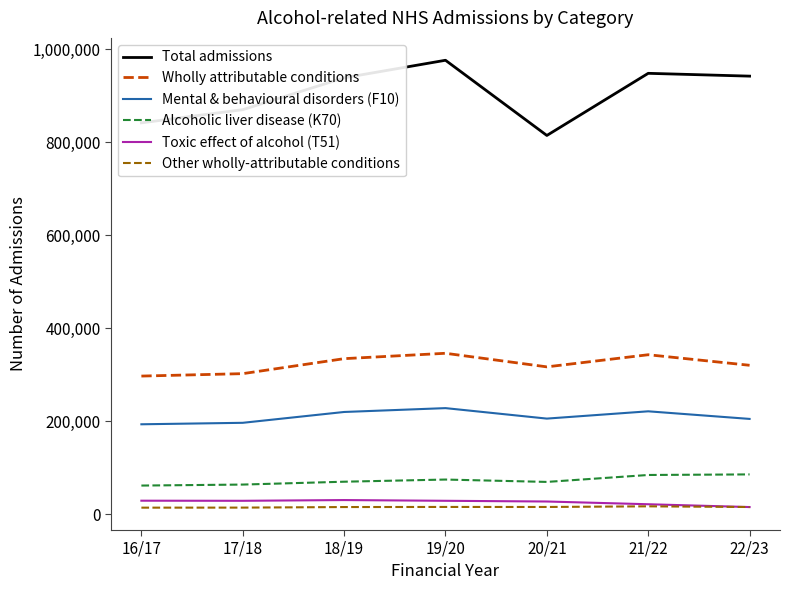

True or false: Total admissions has more than 0 points higher than both neighbors.

True